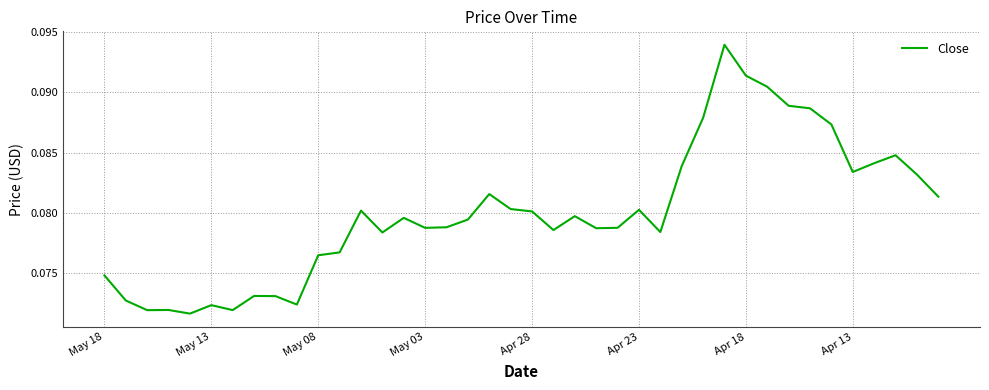

Count the values in the range 0 to 1.

40